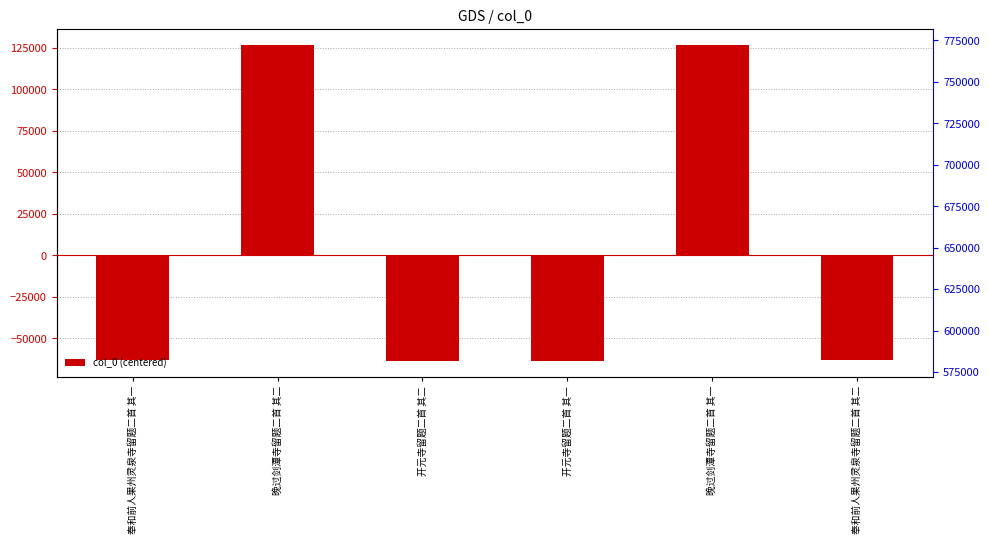

How many values exceed -63350?

2